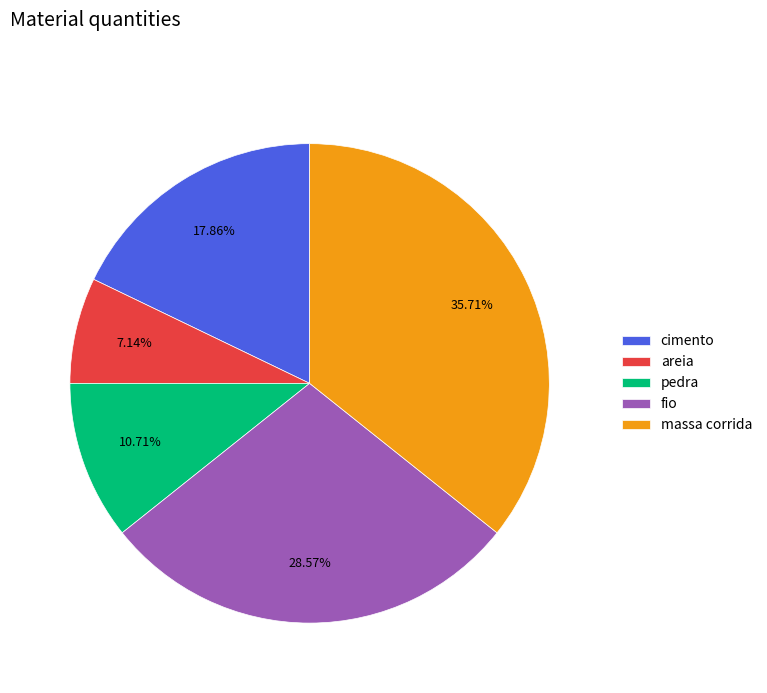

How much of the chart is everything except areia?

92.9%